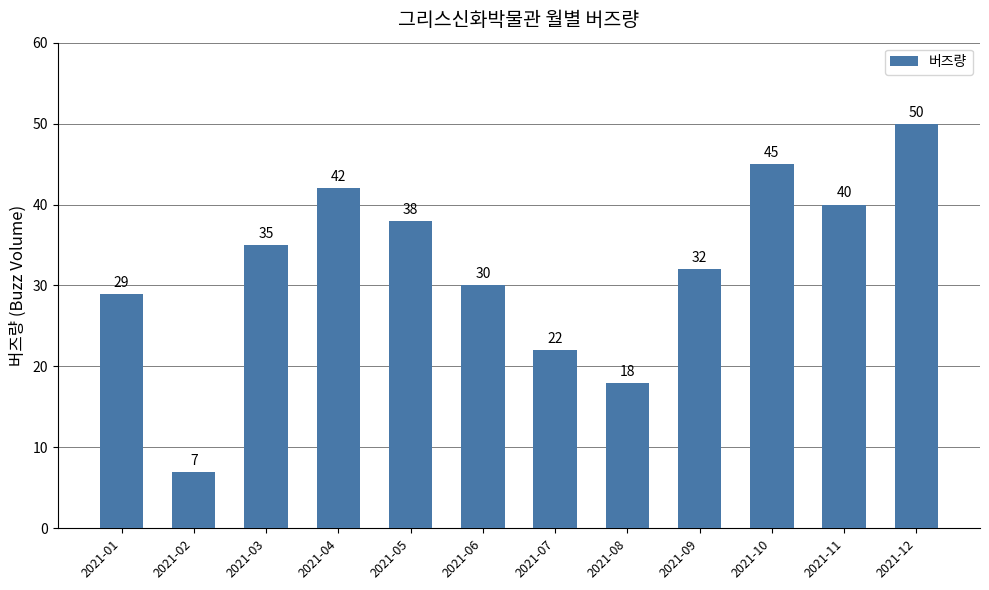

What is the approximate value at 2021-02, to the nearest 5?

5